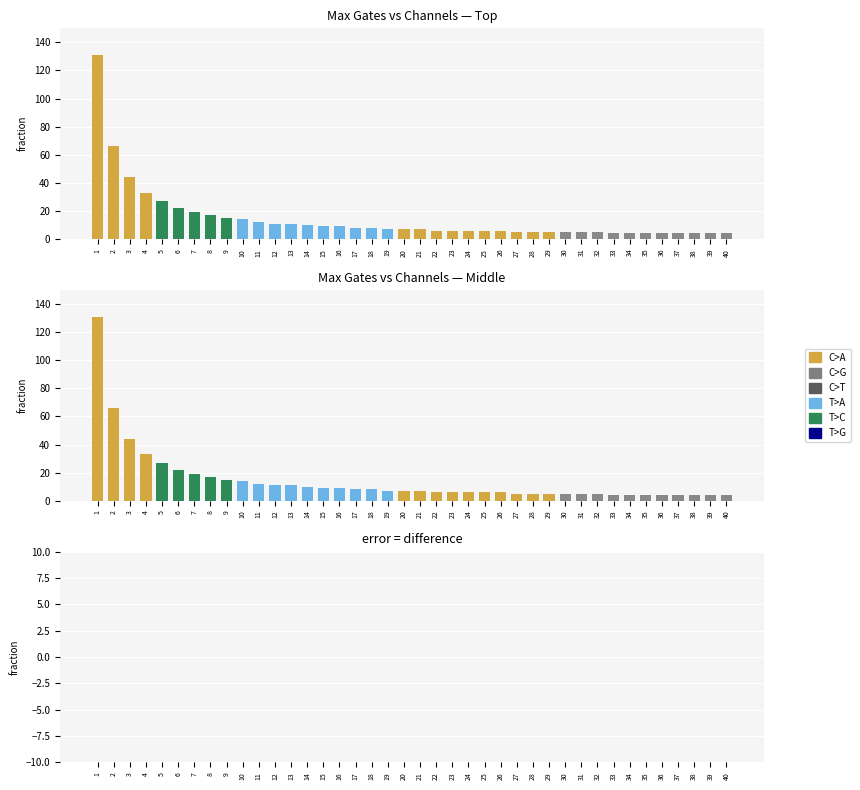

Where is col_6 nearest to the value 67?

2